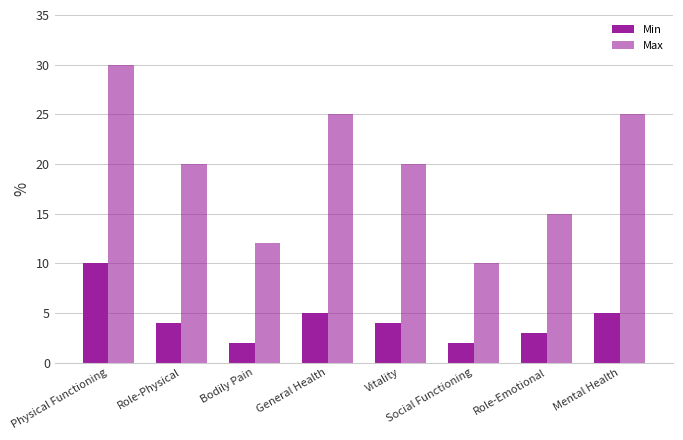

Where does the Max series first go above 20?

Physical Functioning